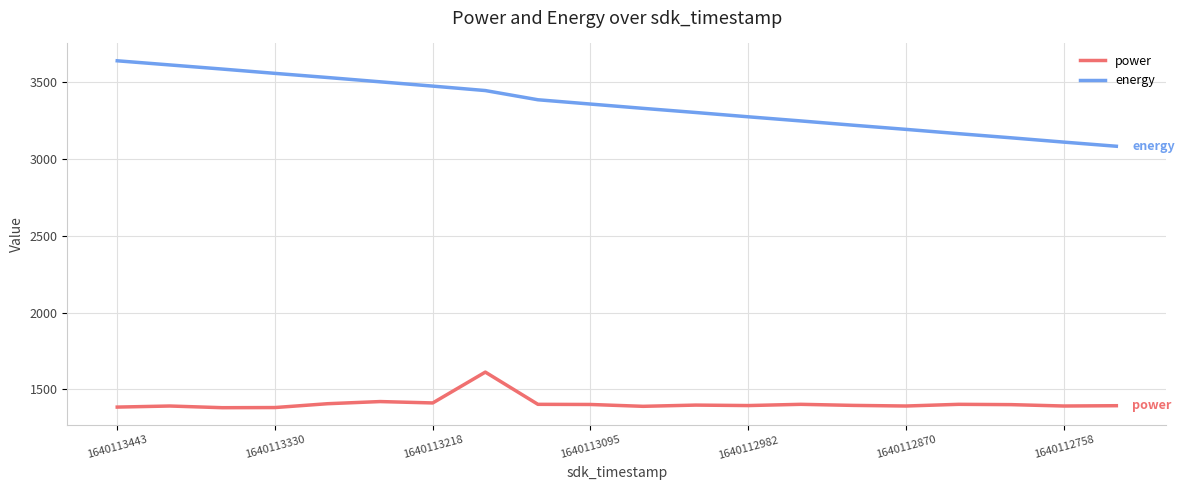

What is the highest value of the power series?

1612